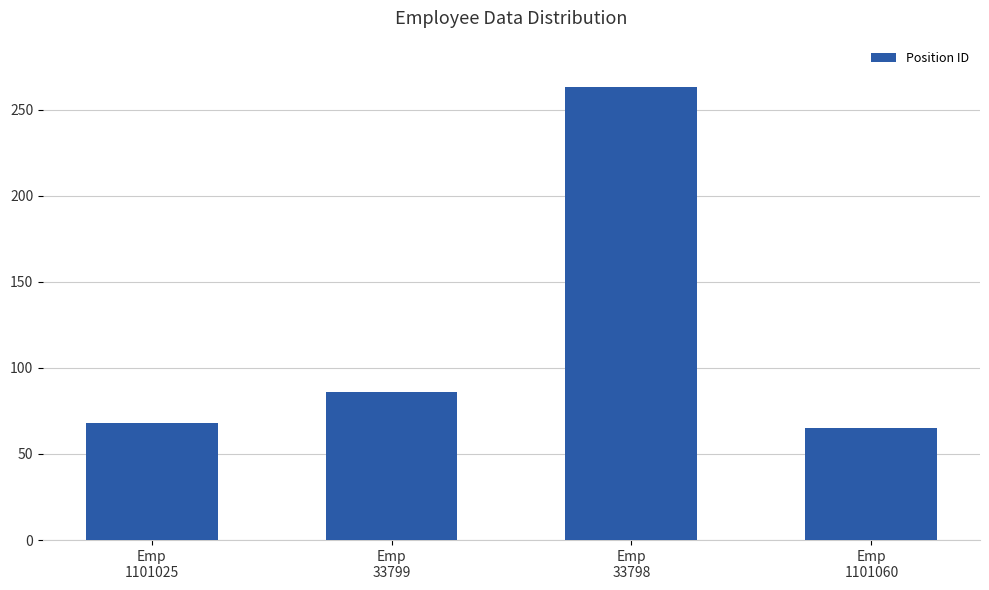

Reading right to left, transcribe all the data shown in this chart.

65	263	86	68